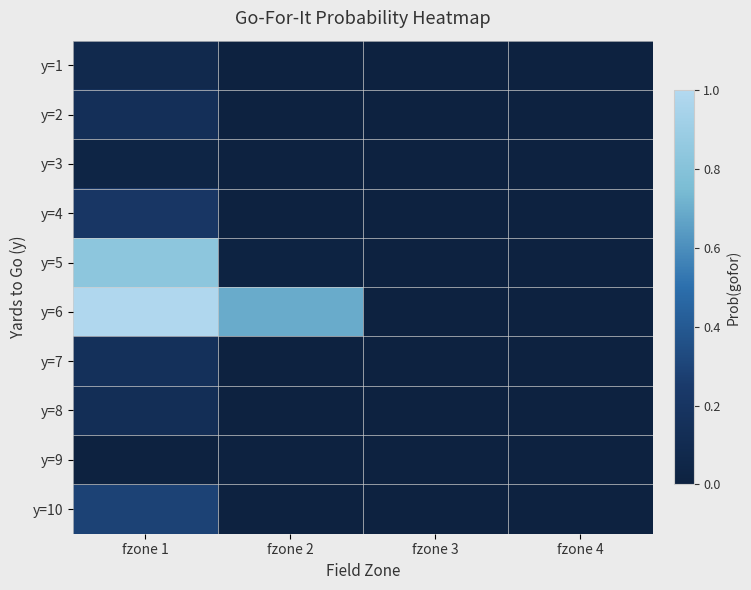

Count the number of categories in the chart.

4